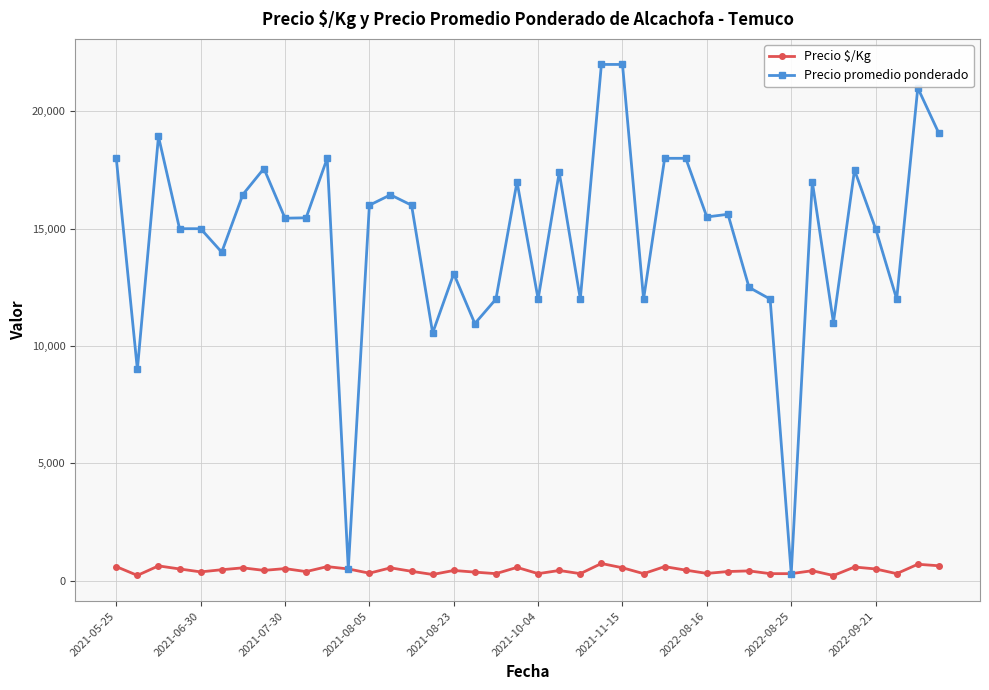

At how many categories does at least one series exceed 9648?

37